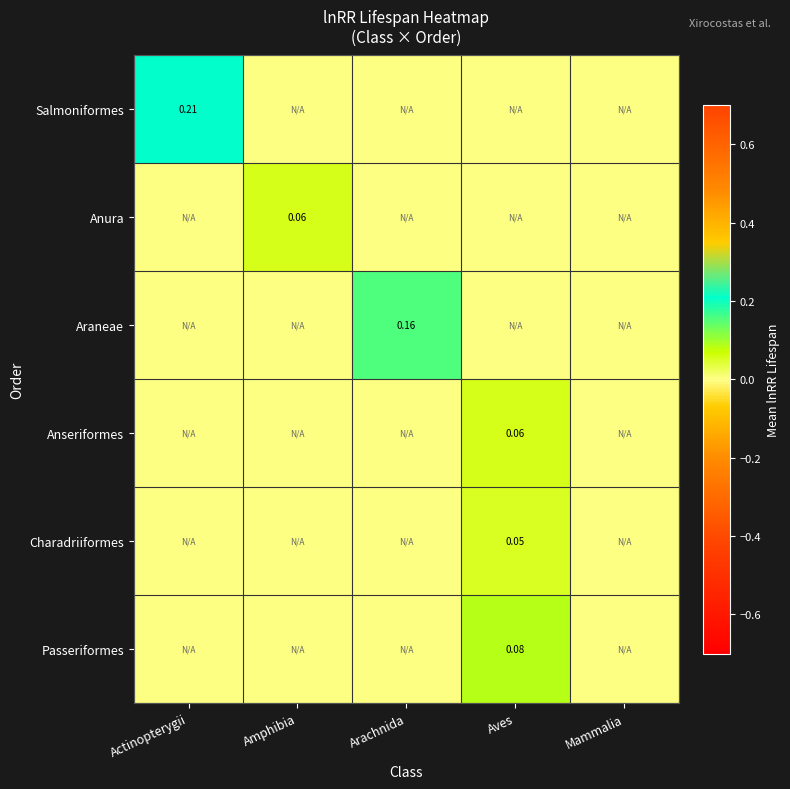

Between Amphibia and Mammalia, which is larger?

Amphibia